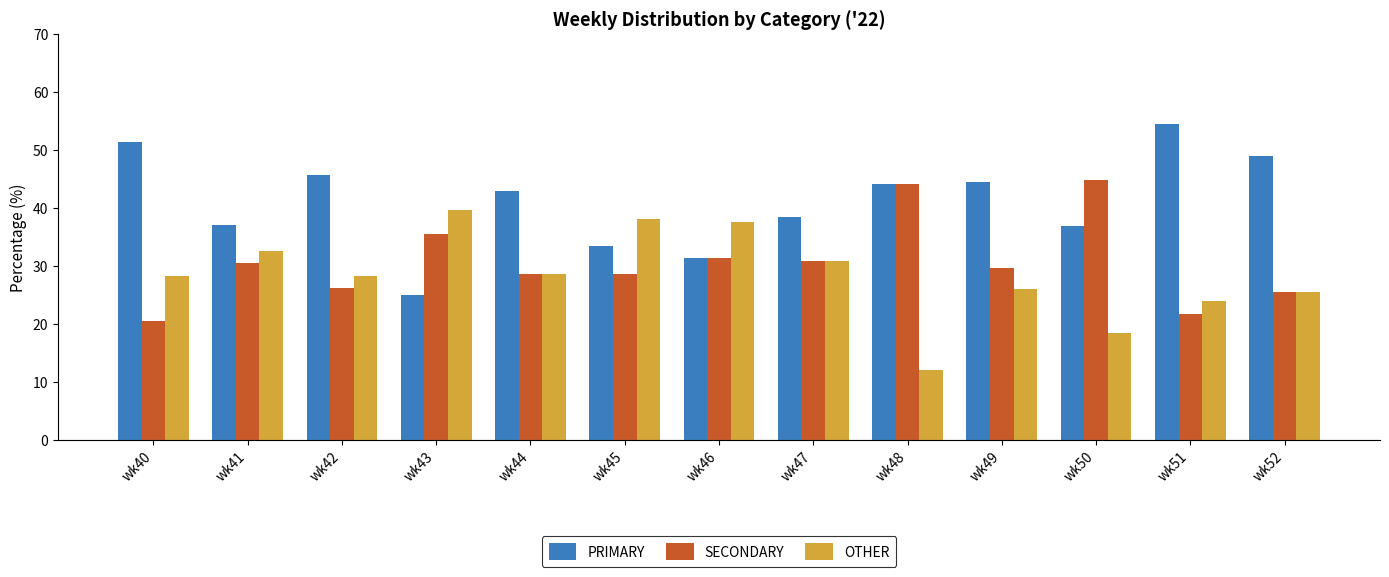

True or false: OTHER has a value of 12.6 at wk49.

False